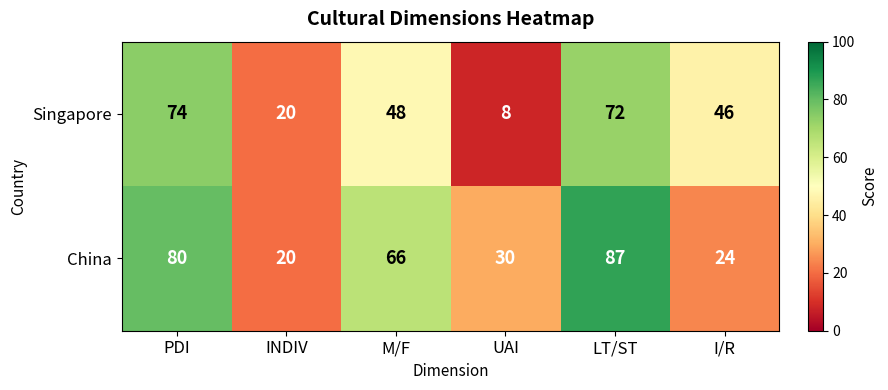

What is the smallest value displayed?

8